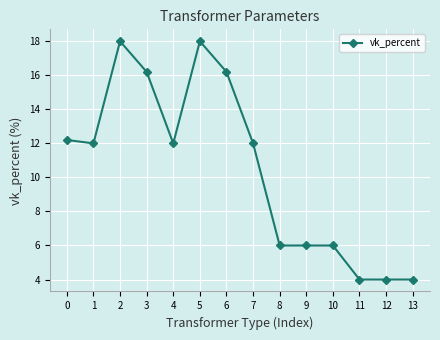

What is the sum of all values?

146.6